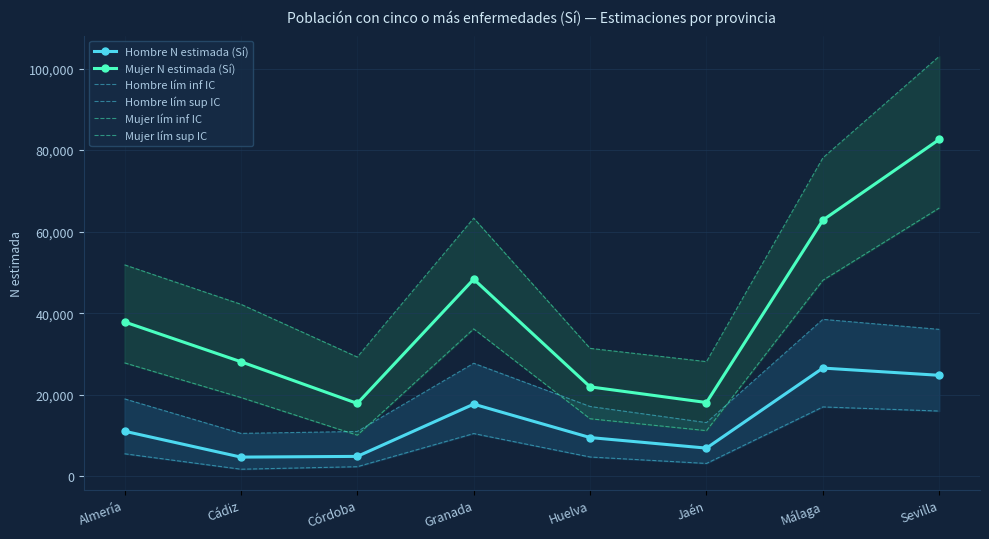

Where does the Mujer lím sup IC series first go above 51868?

Granada